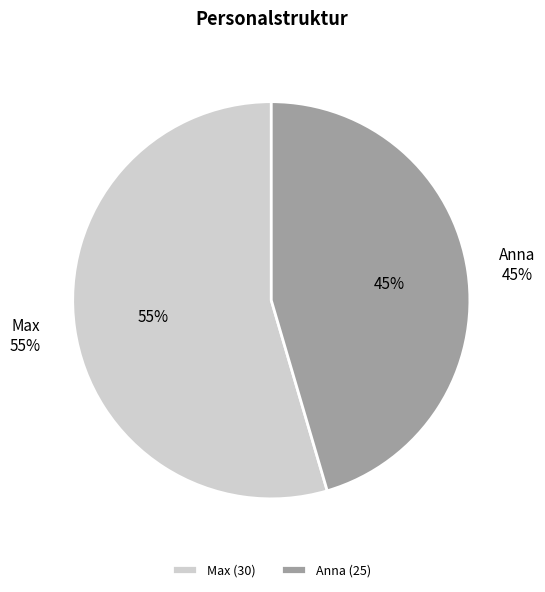

How much of the chart is everything except Max?

45.5%